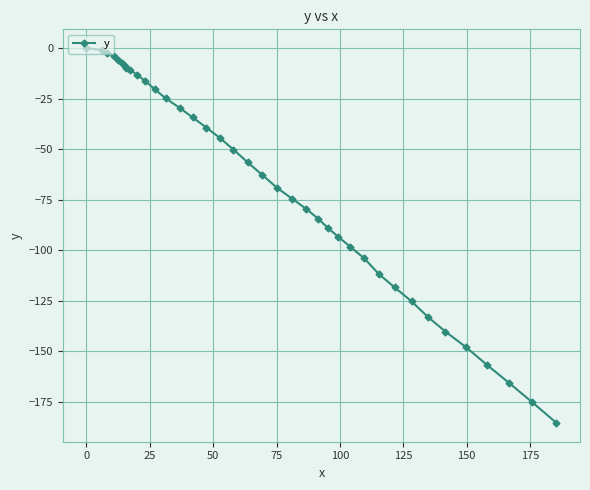

What is the minimum value shown in the chart?

-185.4